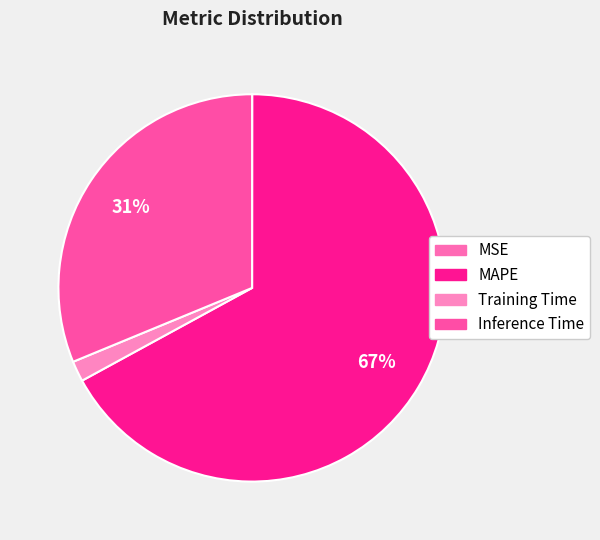

Which category has the biggest portion of the pie?

MAPE